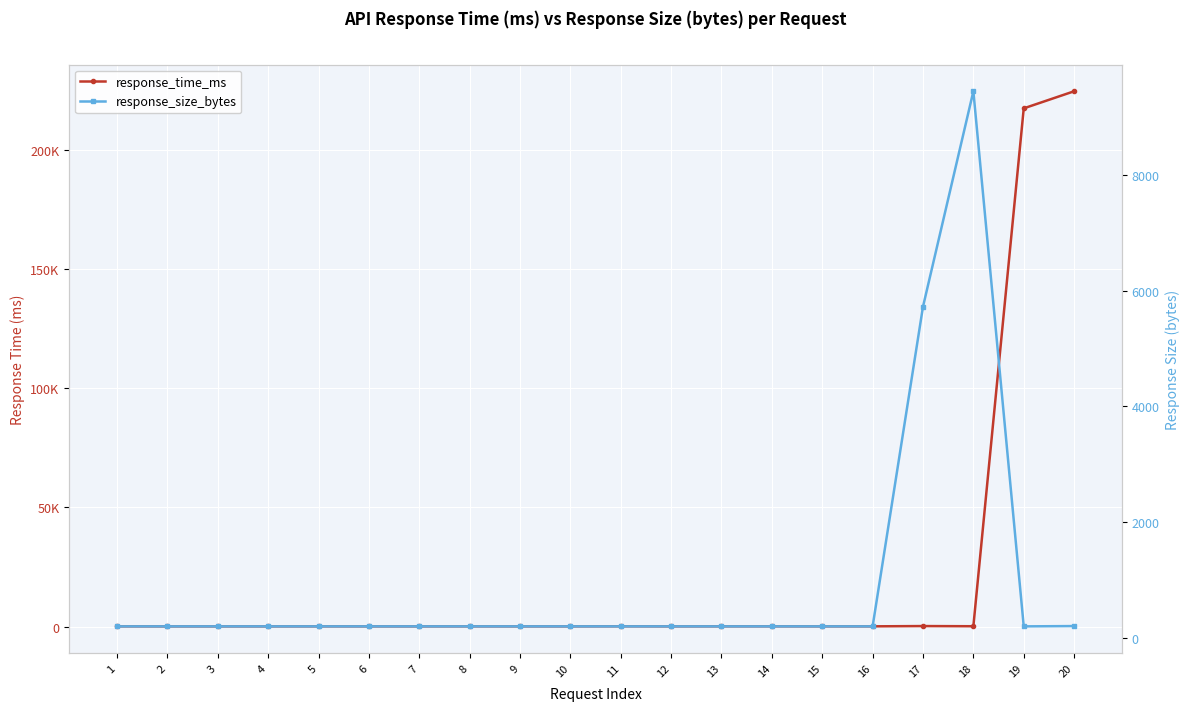

What is the total value across all series at 12?

370.0